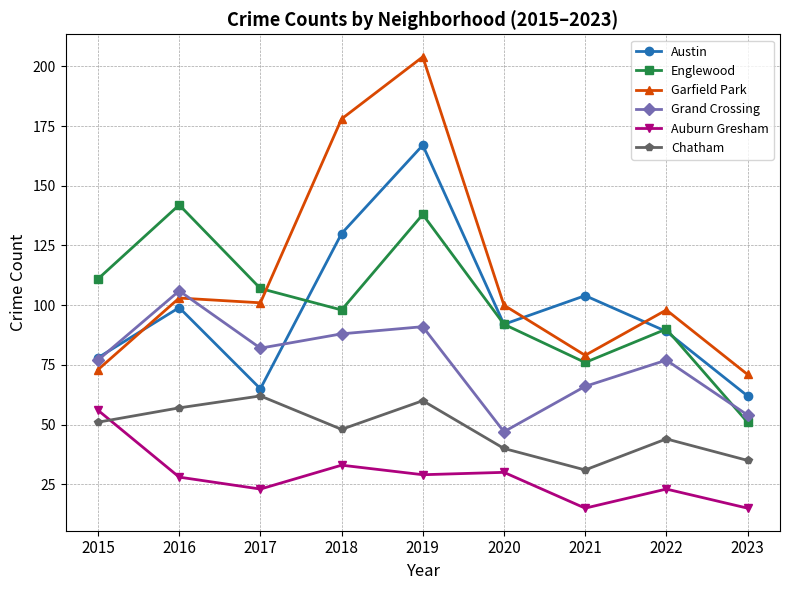

In Garfield Park, how many points are higher than both neighbors (excluding endpoints)?

3